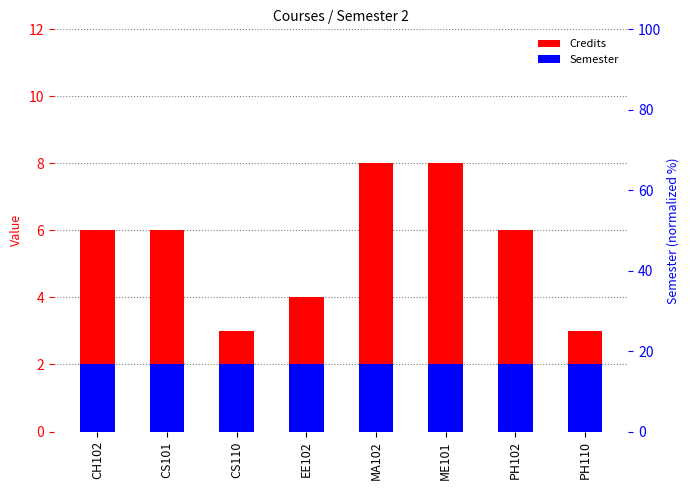

At which category is the sum across all series the highest?

MA102